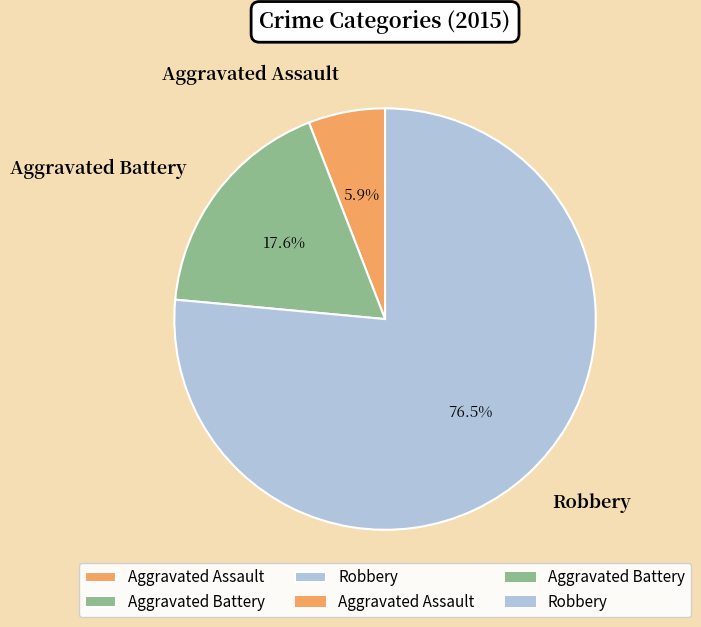

How many segments does this pie chart have?

3